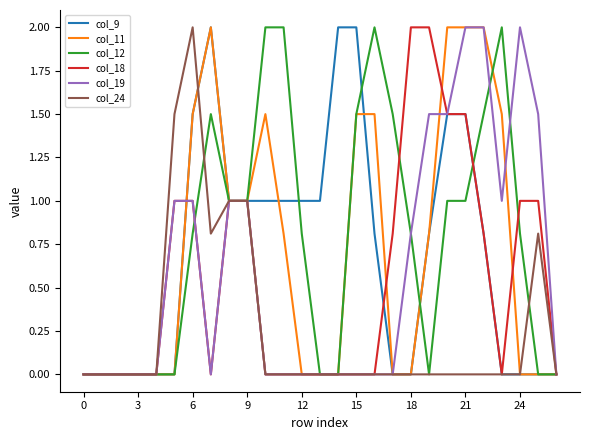

What is the maximum value for col_24?

2.0